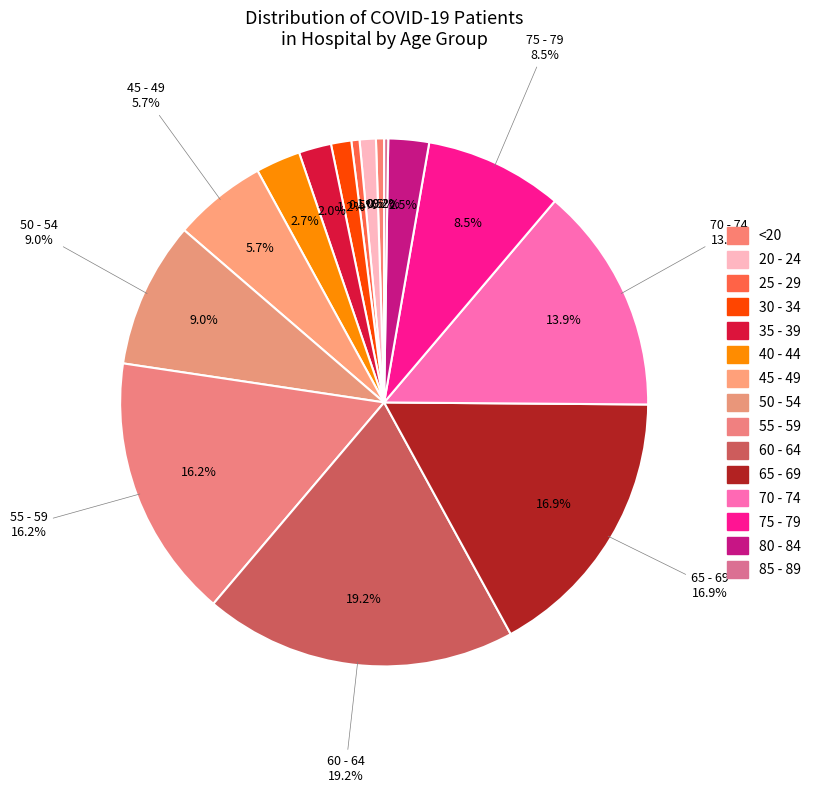

Does <20 represent more than half of the total?

No